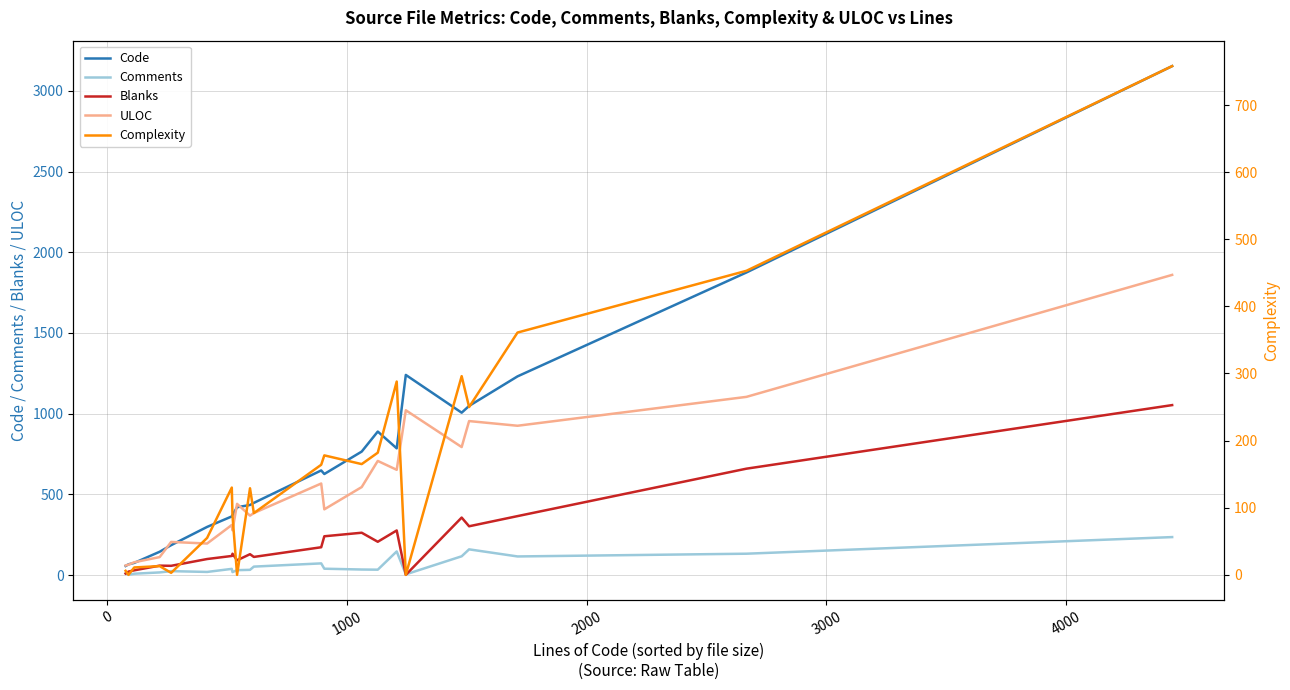

How many values in the Comments series exceed 34?

10